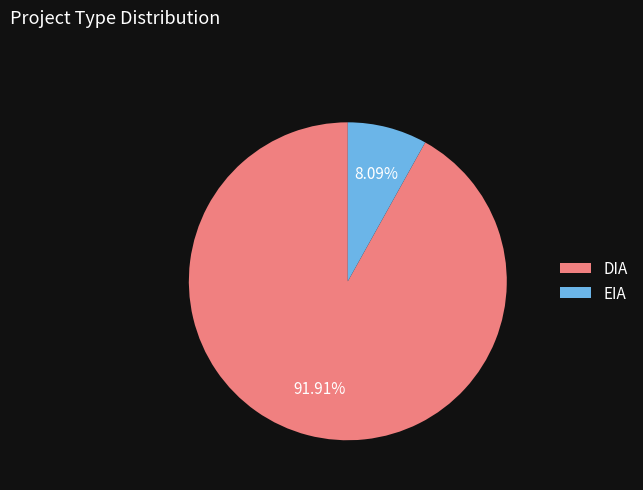

Approximately how many times larger is the value at DIA compared to EIA?

11.4